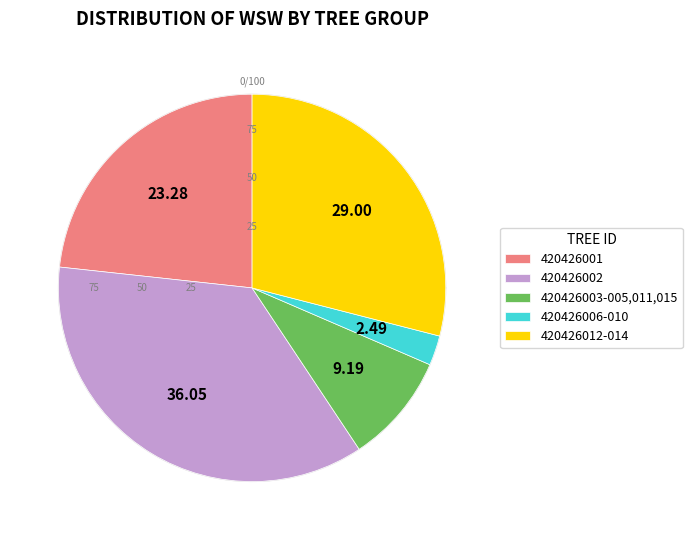

The 420426008 slice represents 1% of the pie. True or false?

False